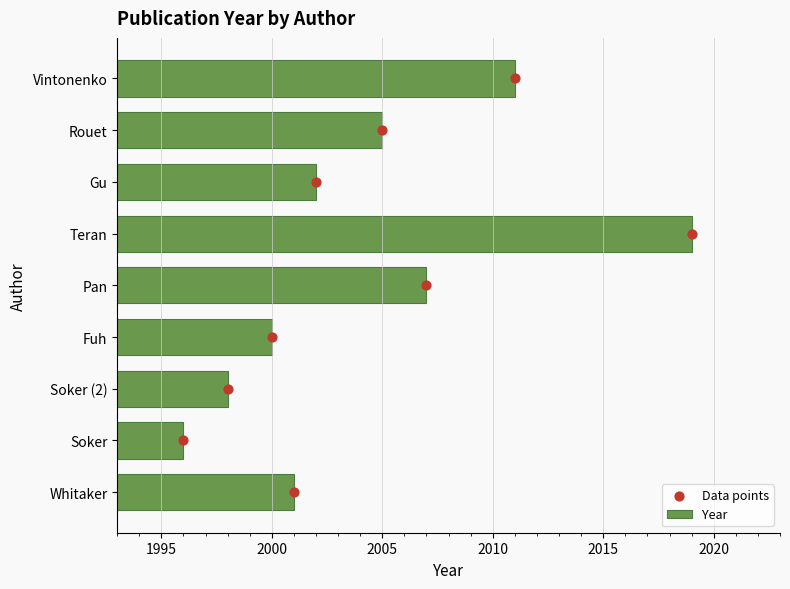

What is the approximate value of Year at Rouet?

2005